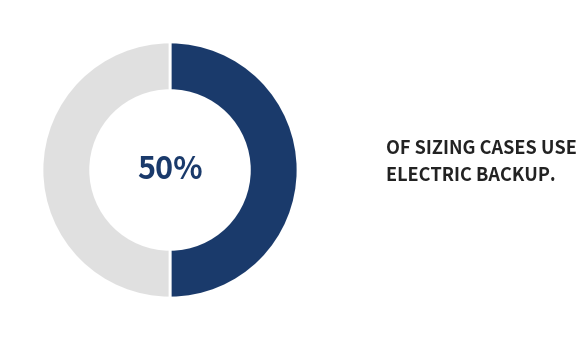

To the nearest percent, what is the average slice percentage?

50%